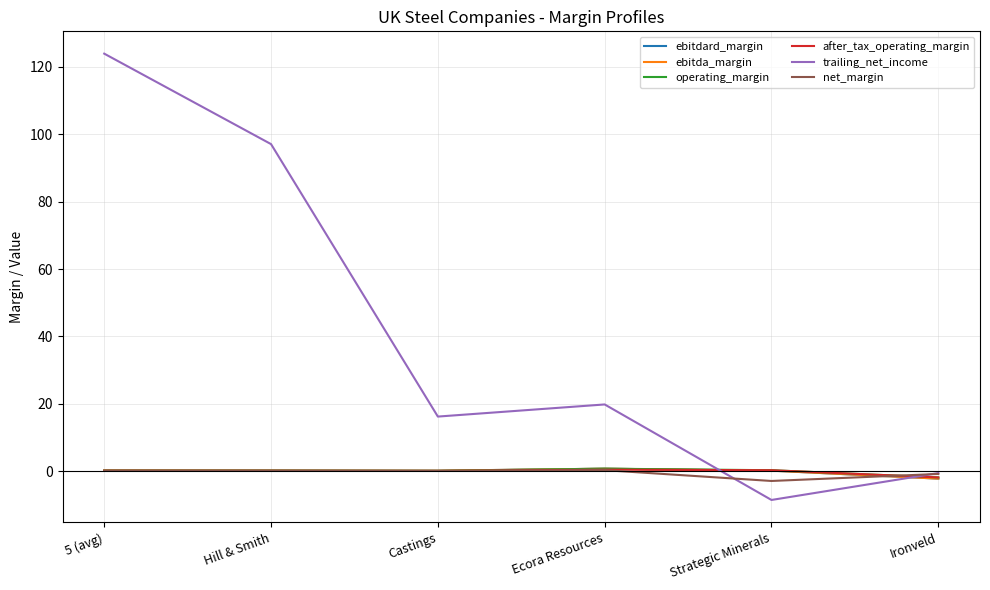

Which series has the largest range (max minus min)?

trailing_net_income